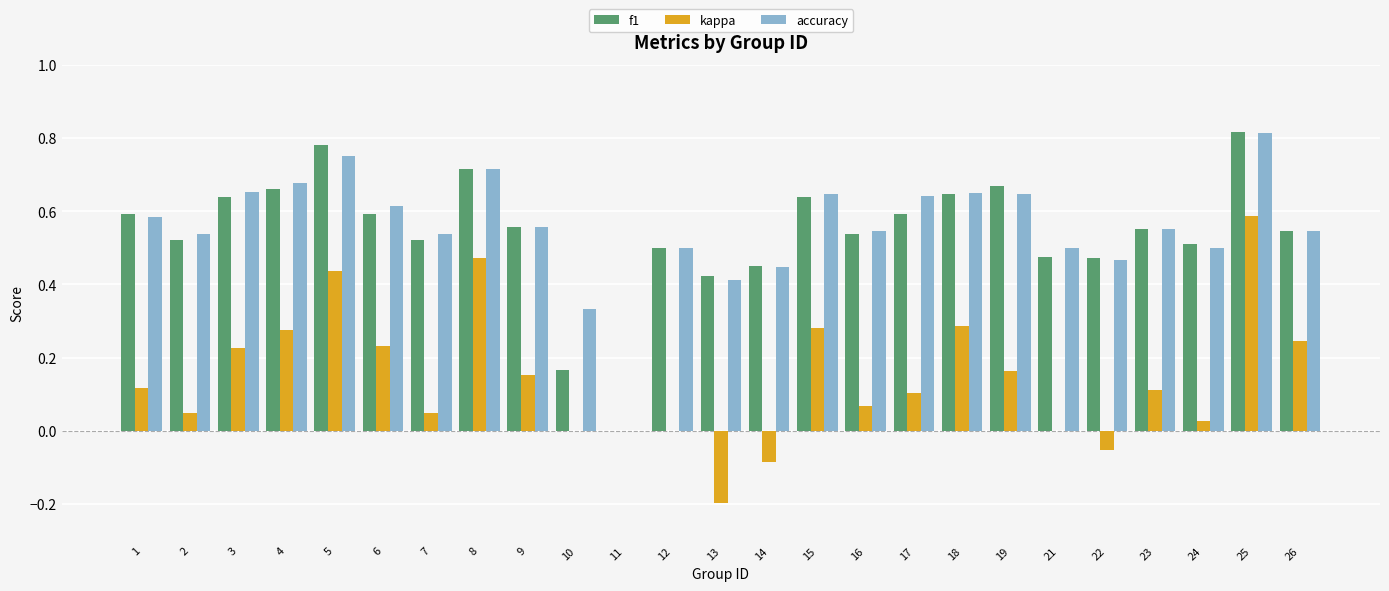

What is the sum of the f1 values at 8 and 17?

1.3